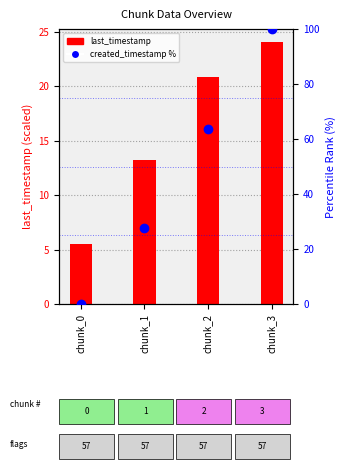

At which category is the sum across all series the highest?

chunk_3